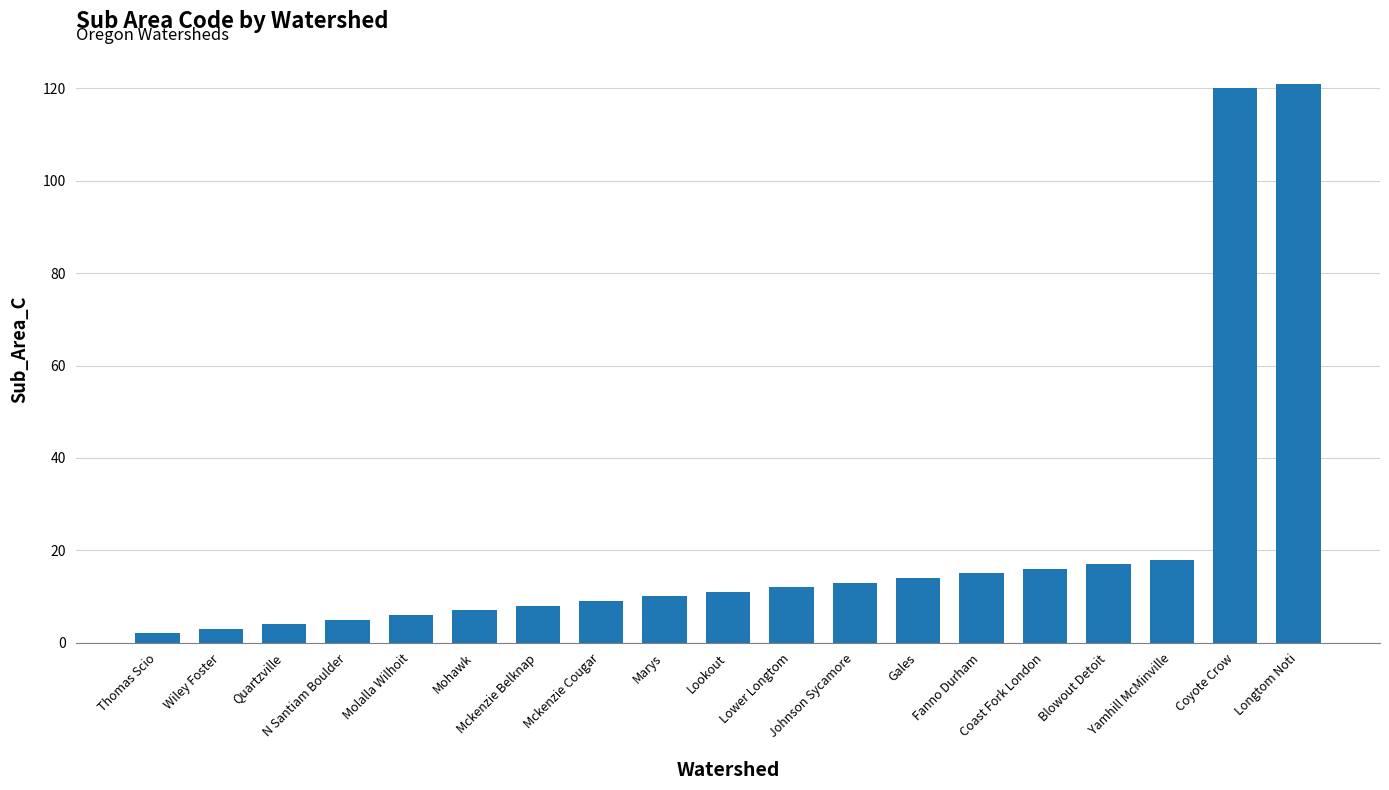

What is the label of the 9th bar from the right?

Lower Longtom